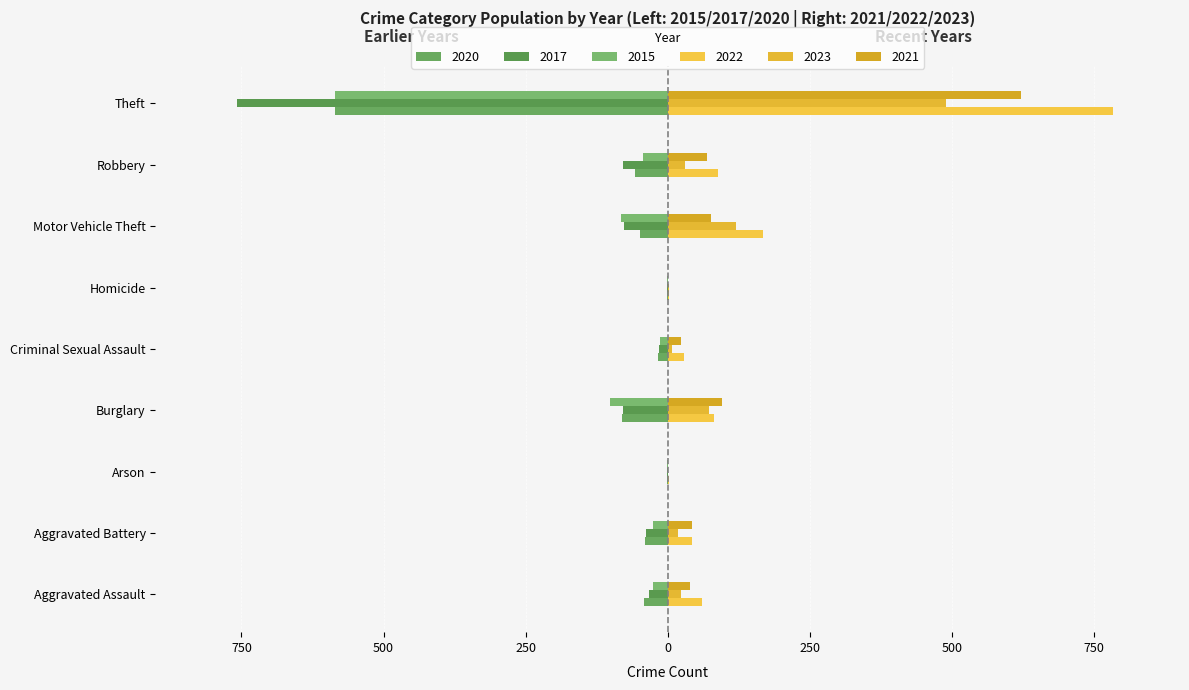

Is the value of 2022 at Arson greater than the value of 2015 at Burglary?

Yes